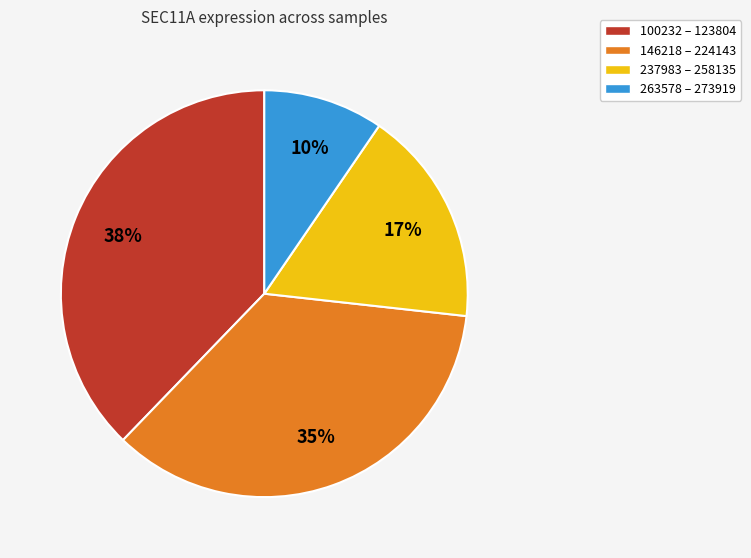

Is there any slice that represents more than half of the pie?

No